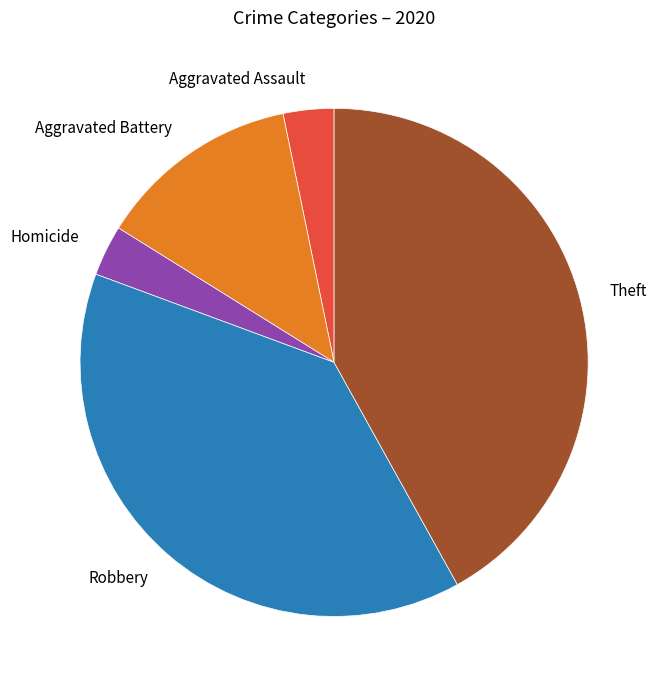

Is there any slice that represents more than half of the pie?

No